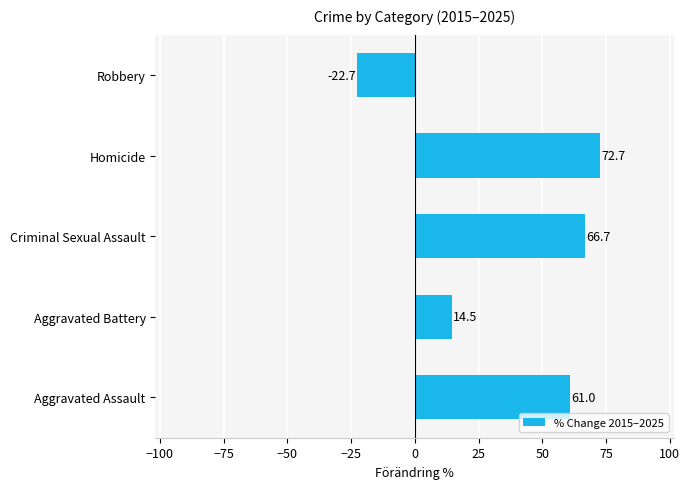

How many bars are there in total?

5